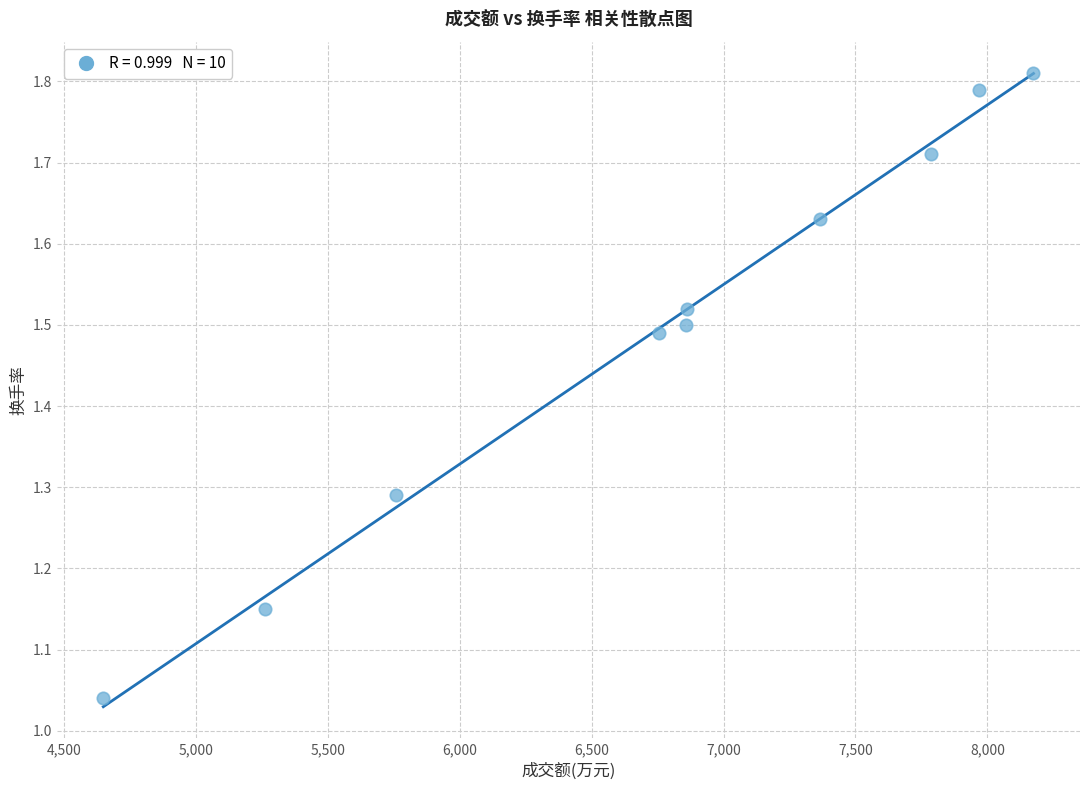

What is the range of Y values (max minus min)?

0.8